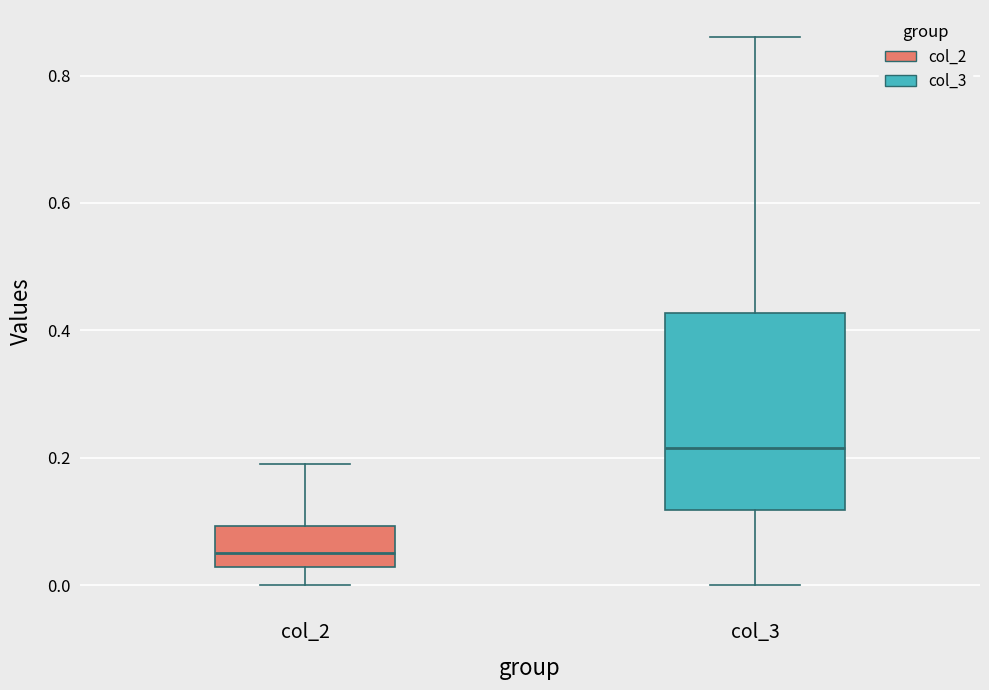

Reading left to right, read every box against the y-axis: the position of its median line, the range the box covers, and the ends of its whiskers. The values are not printed on the chart, so give them approximately, as read against the axis.

col_2: median 0.06, box 0.02 to 0.10, whiskers 0.00 to 0.20
col_3: median 0.22, box 0.12 to 0.42, whiskers 0.00 to 0.86